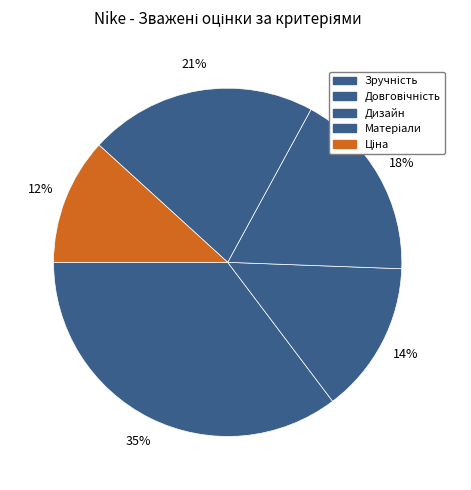

How many segments does this pie chart have?

5